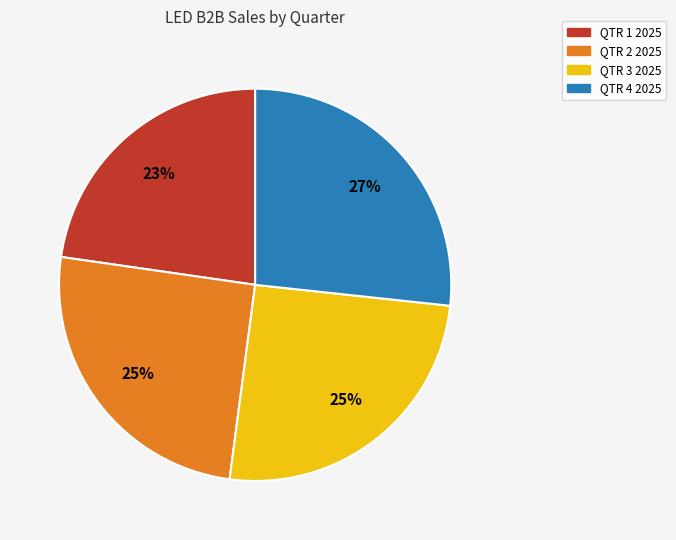

To the nearest percent, what portion does QTR 2 2025 represent?

25%